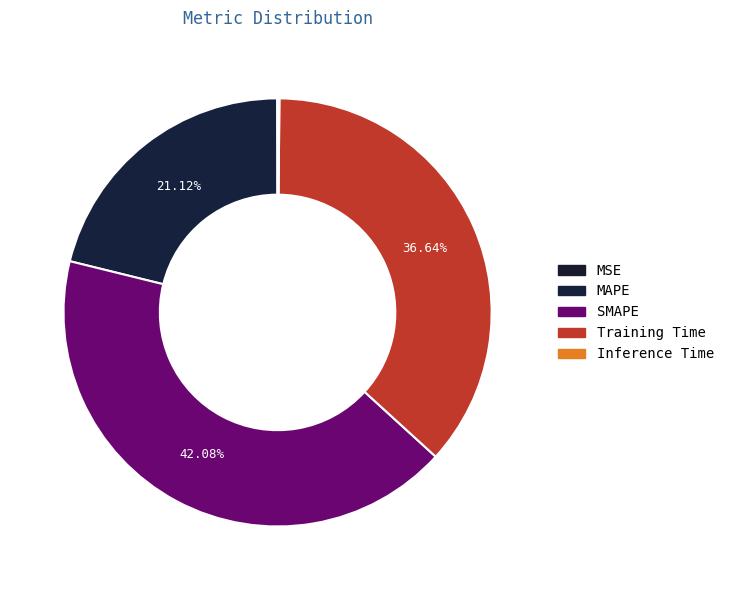

Rank the categories by value from lowest to highest.

MSE, Inference Time, MAPE, Training Time, SMAPE